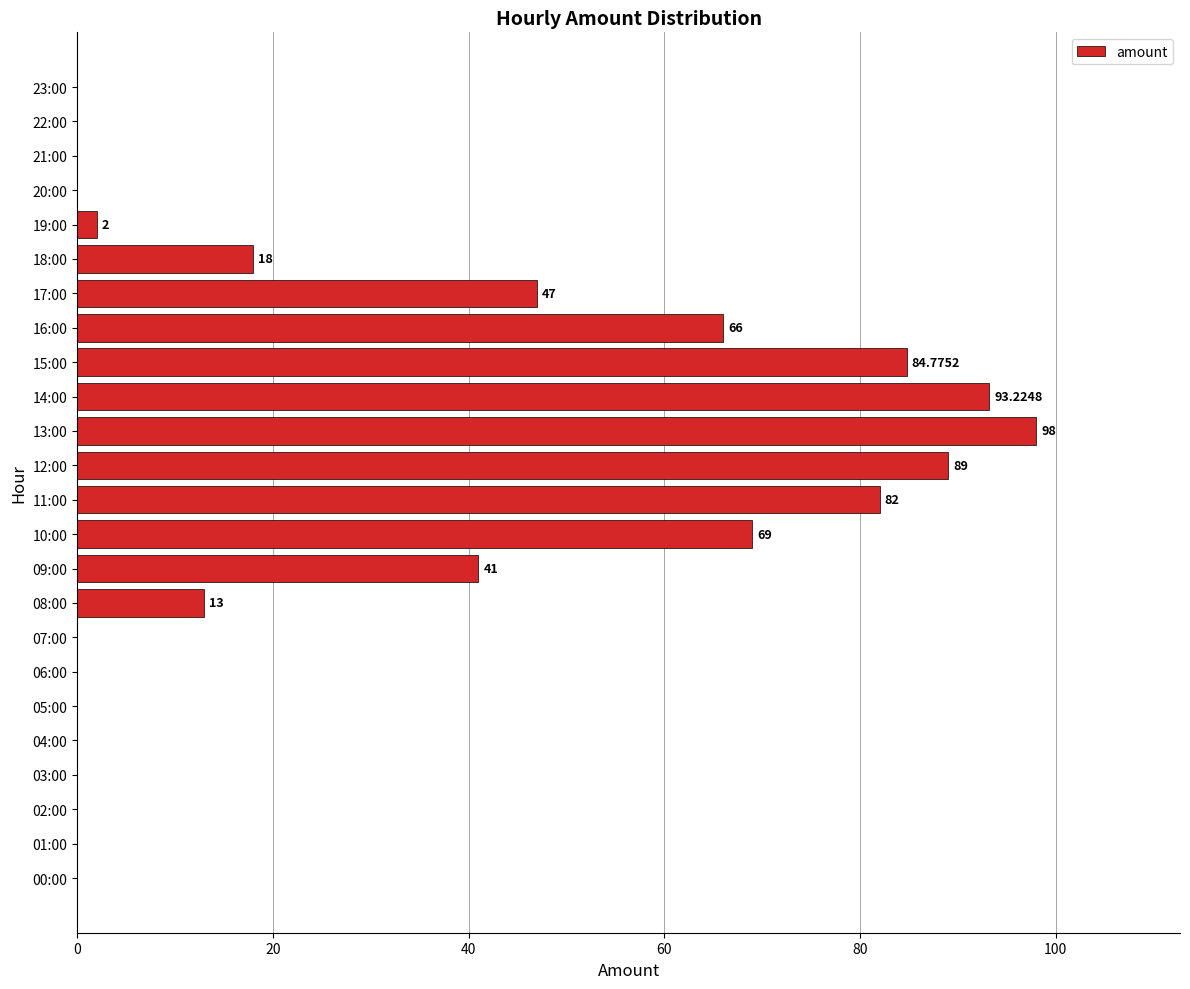

Are the bars grouped side by side (vs. stacked)?

No